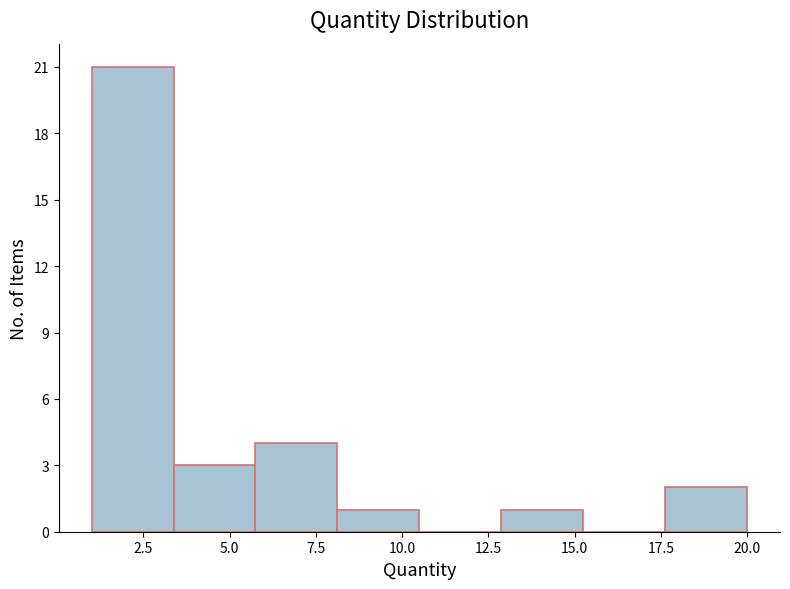

Over which range of the x-axis is the bar tallest?

1.0 to 3.5